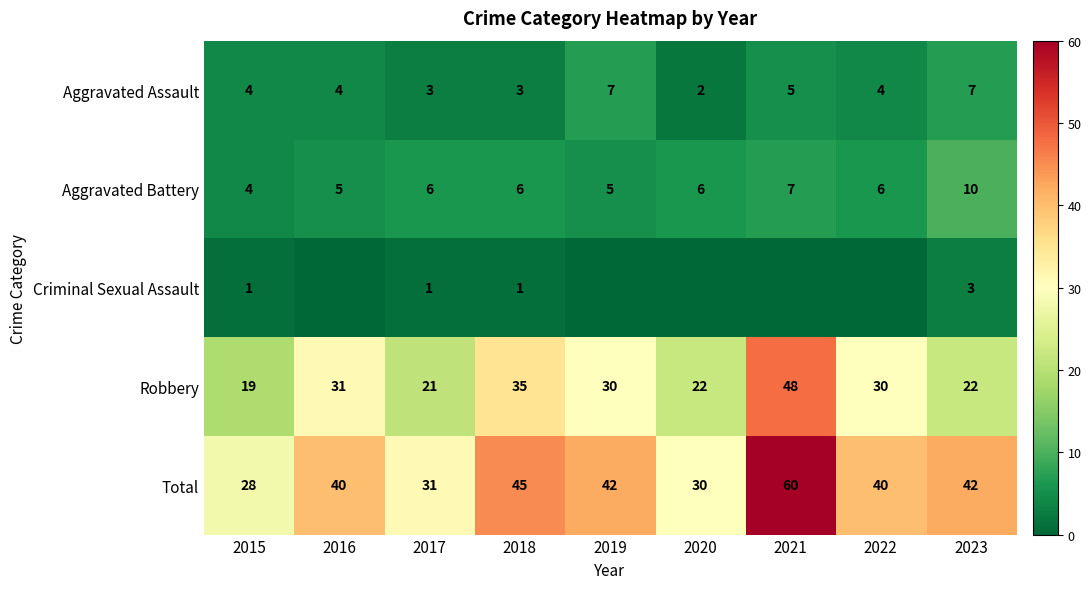

What is the highest value of the Total series?

60